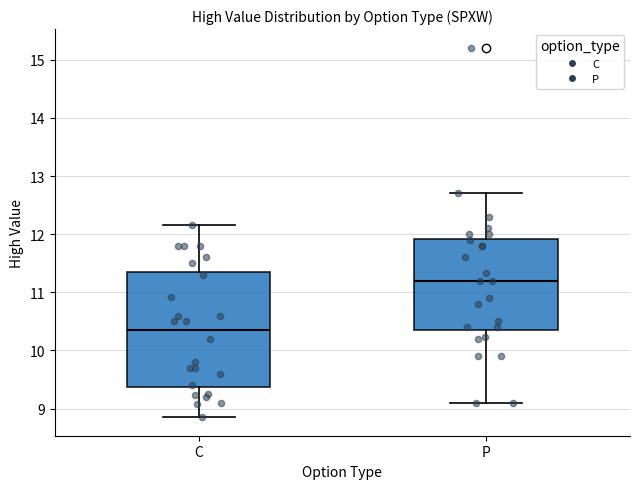

Where is the lower edge of the box for P on the y-axis? The values are not printed on the chart, so give them approximately, as read against the axis.

10.4